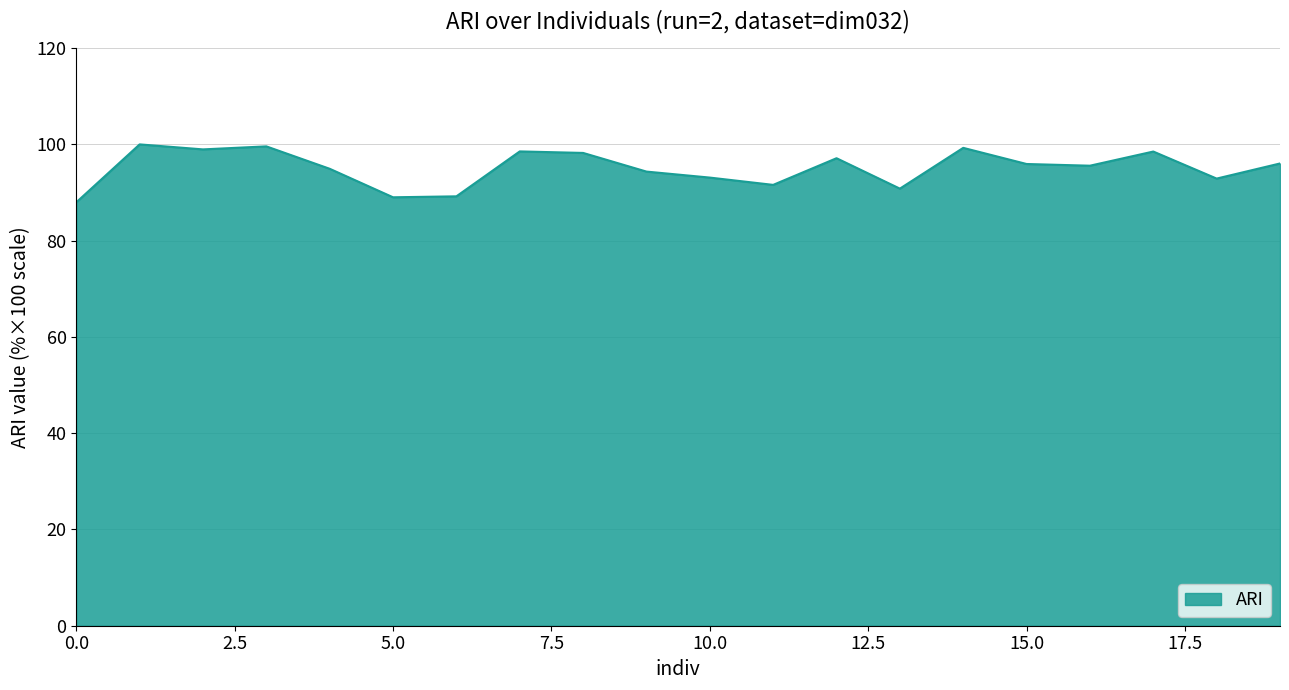

Does the chart have visible grid lines?

Yes